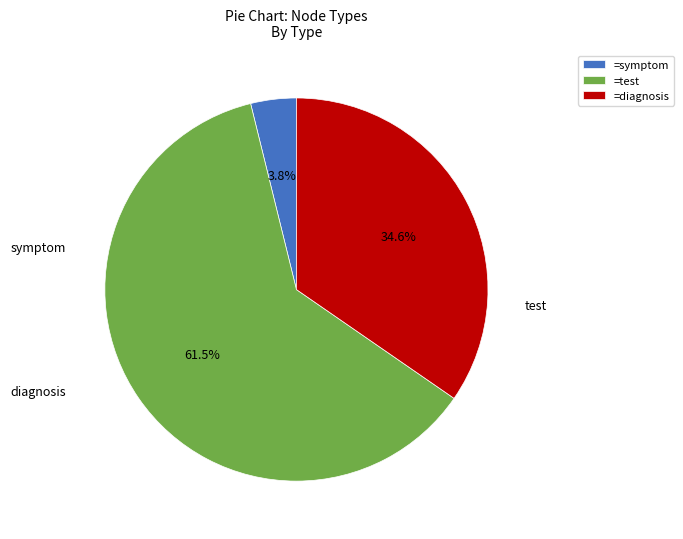

What is the majority slice?

=test